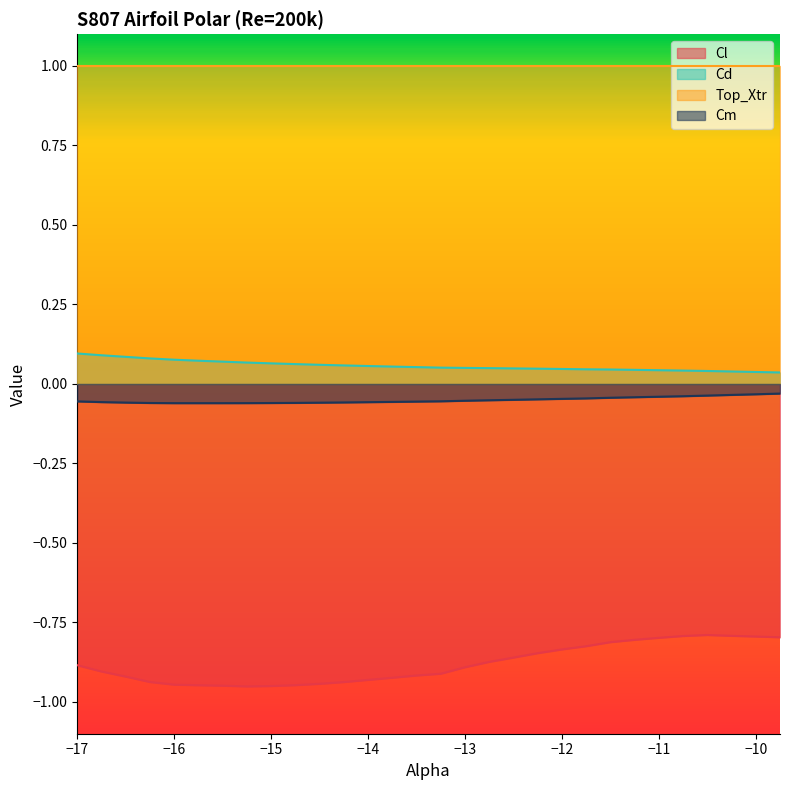

How many series are shown in this chart?

4